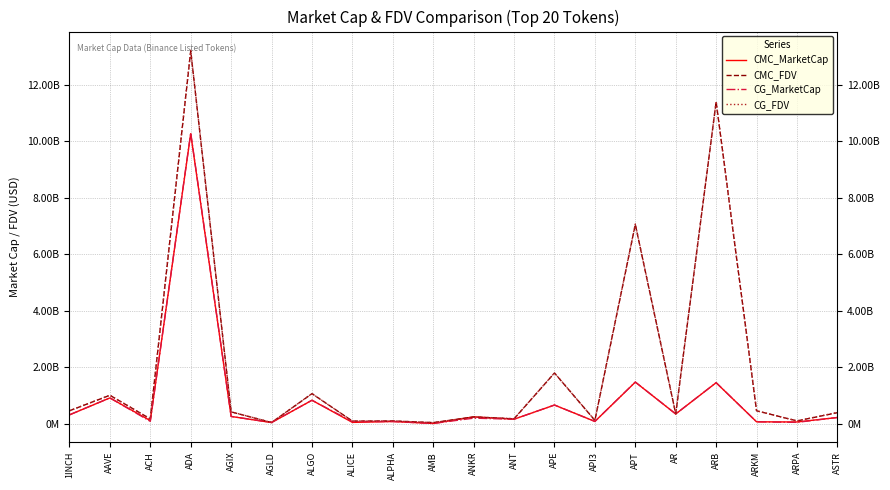

The value of CMC_FDV at AAVE is 1008881215.7. True or false?

True